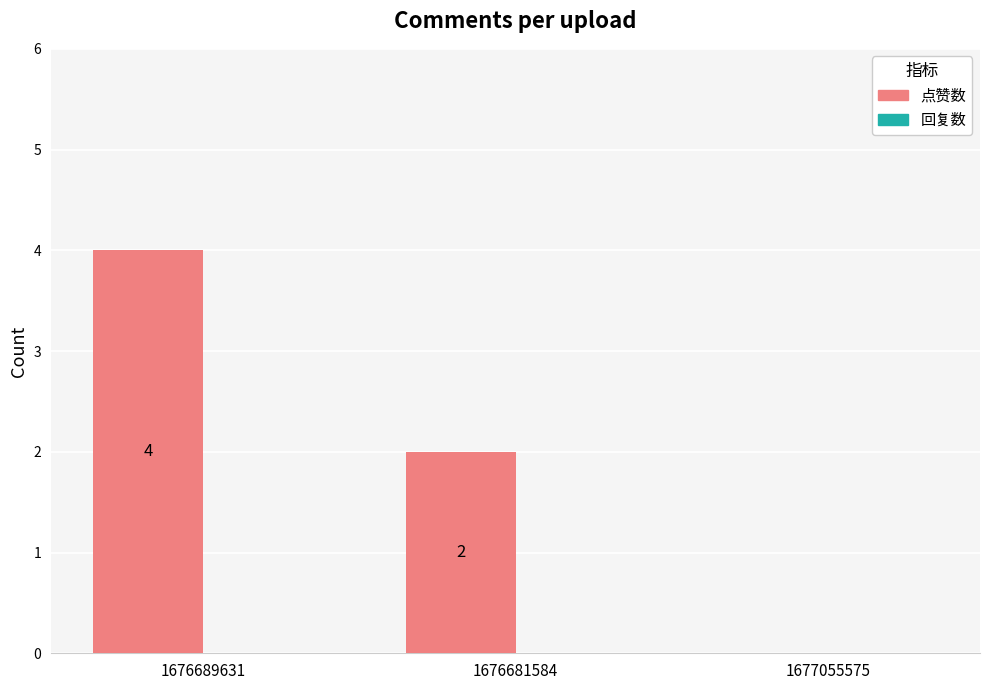

The chart shows a value of 1 at 1676681584. True or false?

False